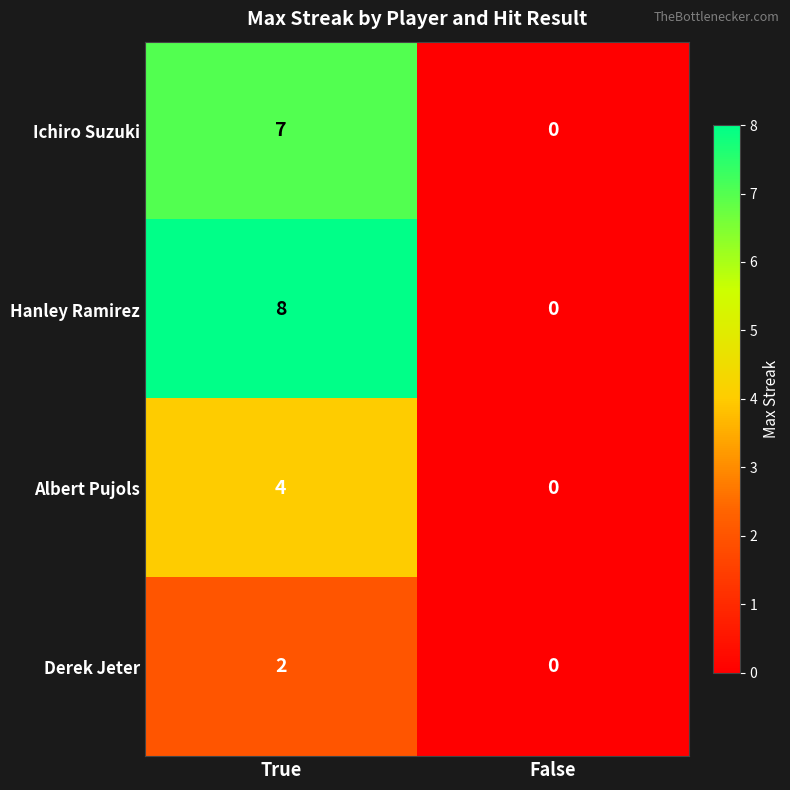

How many series are shown in this chart?

4